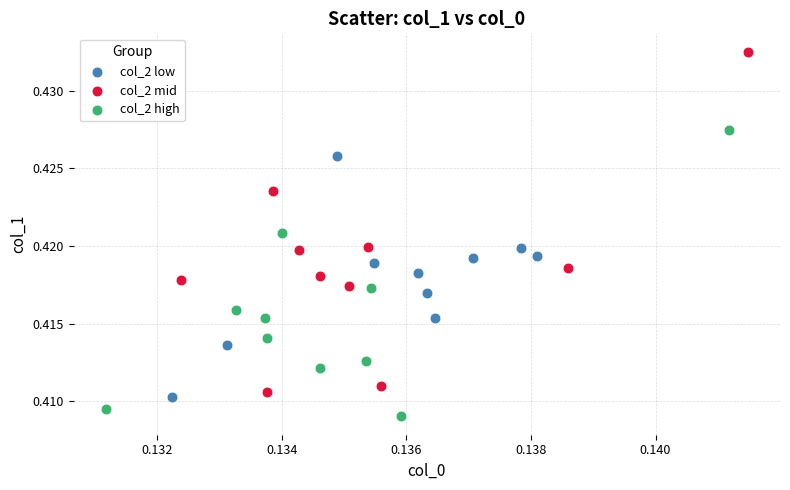

What are all the series names shown in the legend?

col_2 low, col_2 mid, col_2 high